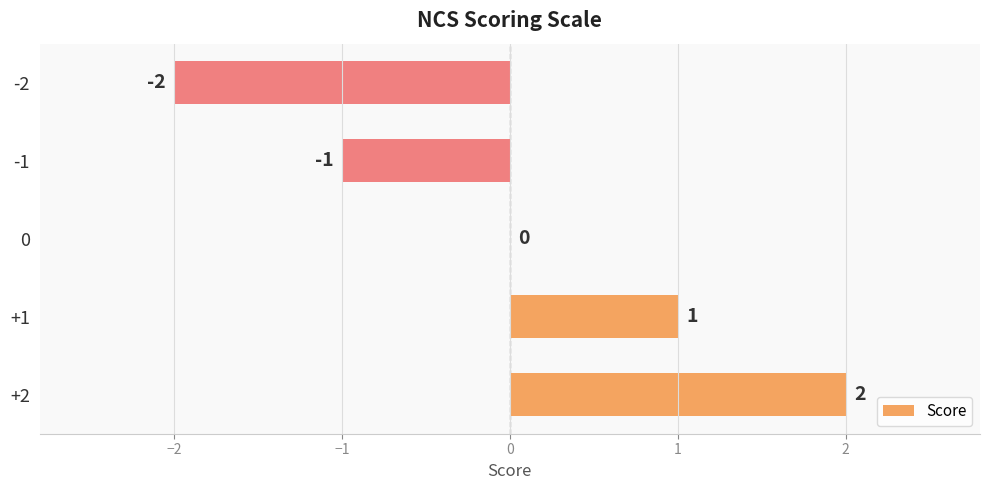

Which category has the highest value across all series?

+2